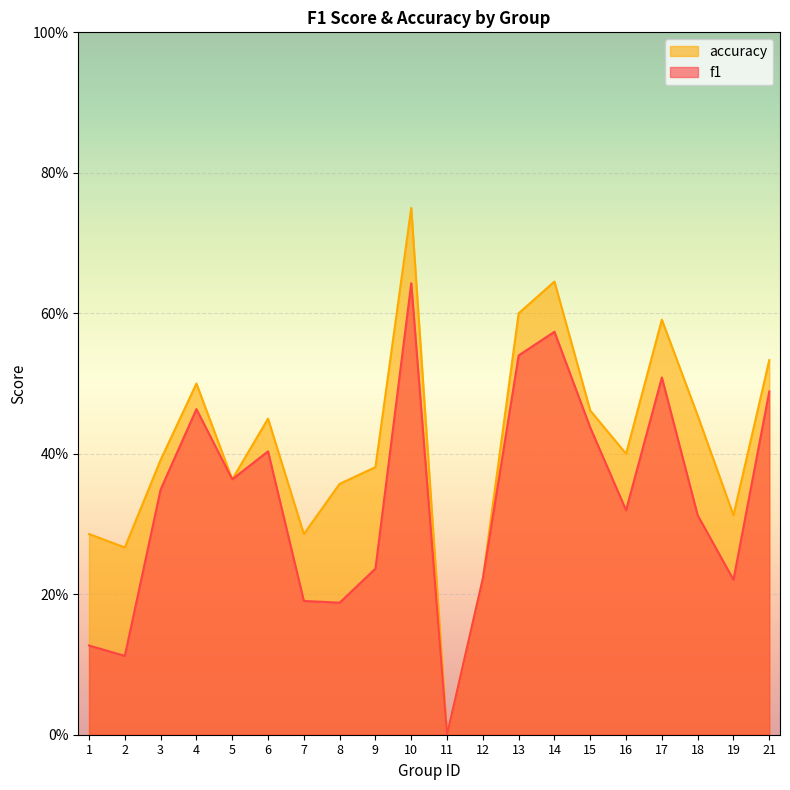

The f1 series shows 0.3 at 8. True or false?

False